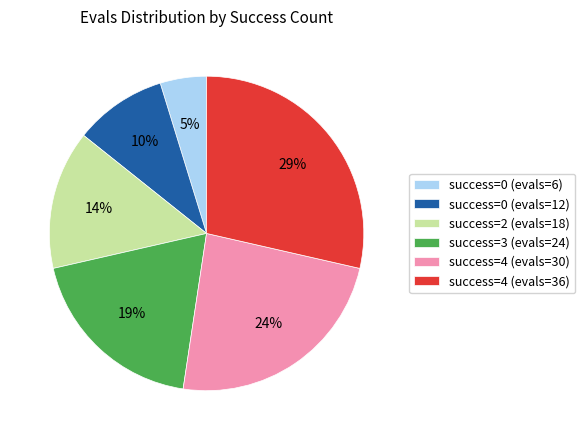

Combined, do success=0 (evals=6) and success=3 (evals=24) account for over 50%?

No